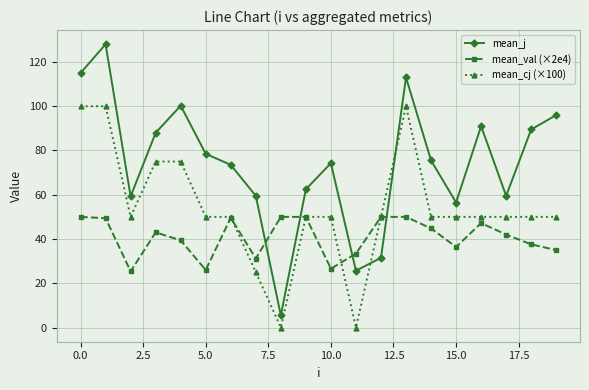

What are all the series names shown in the legend?

mean_j, mean_val (×2e4), mean_cj (×100)